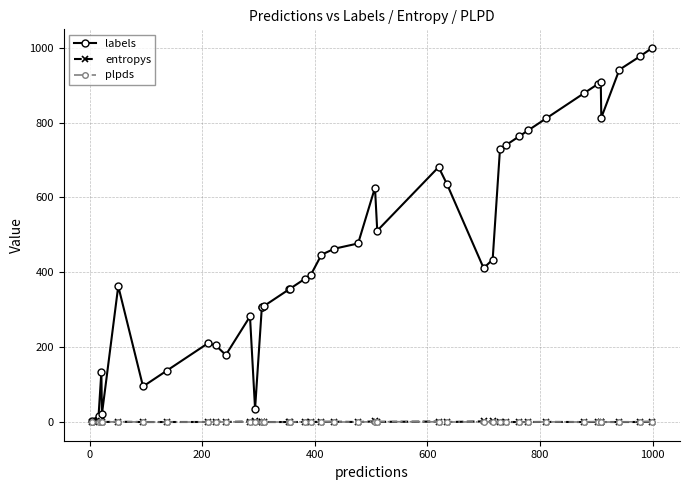

What is the greatest value displayed?

999.0